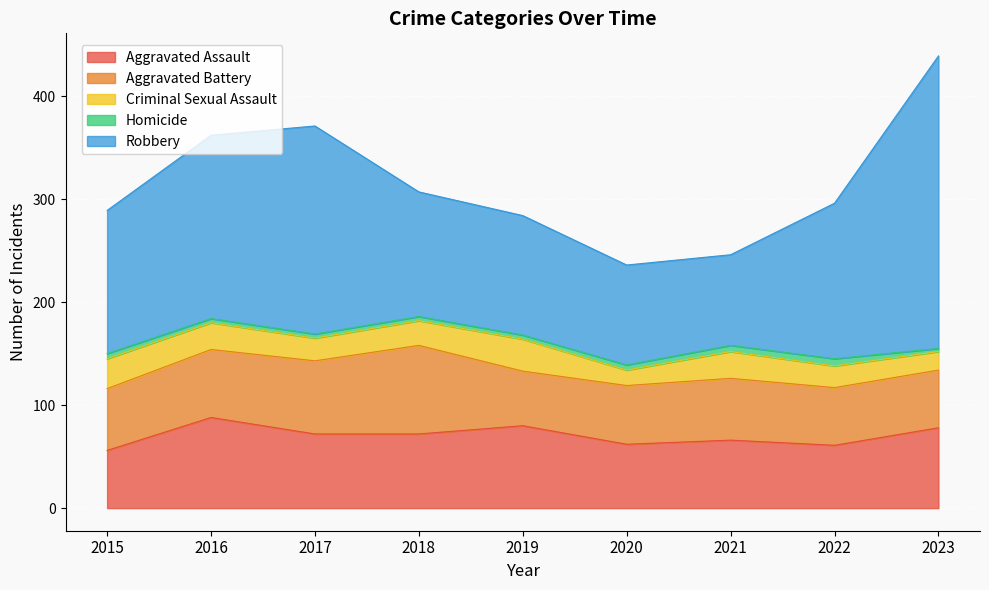

Is it true that Aggravated Battery equals 126 at 2017?

False